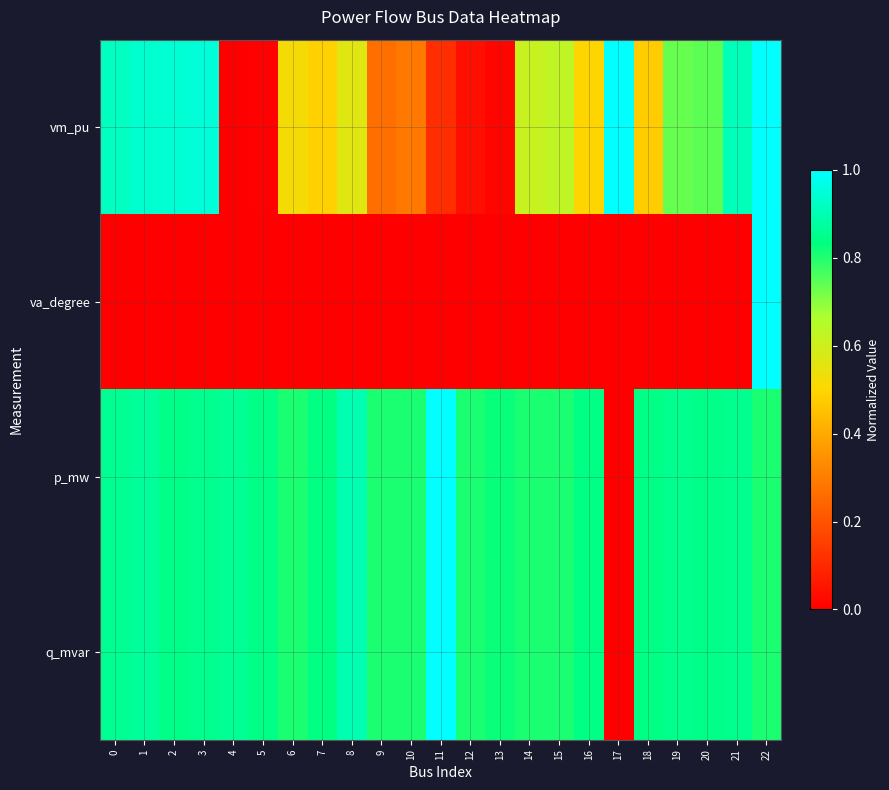

What is the total value across all series at 13?

1.7